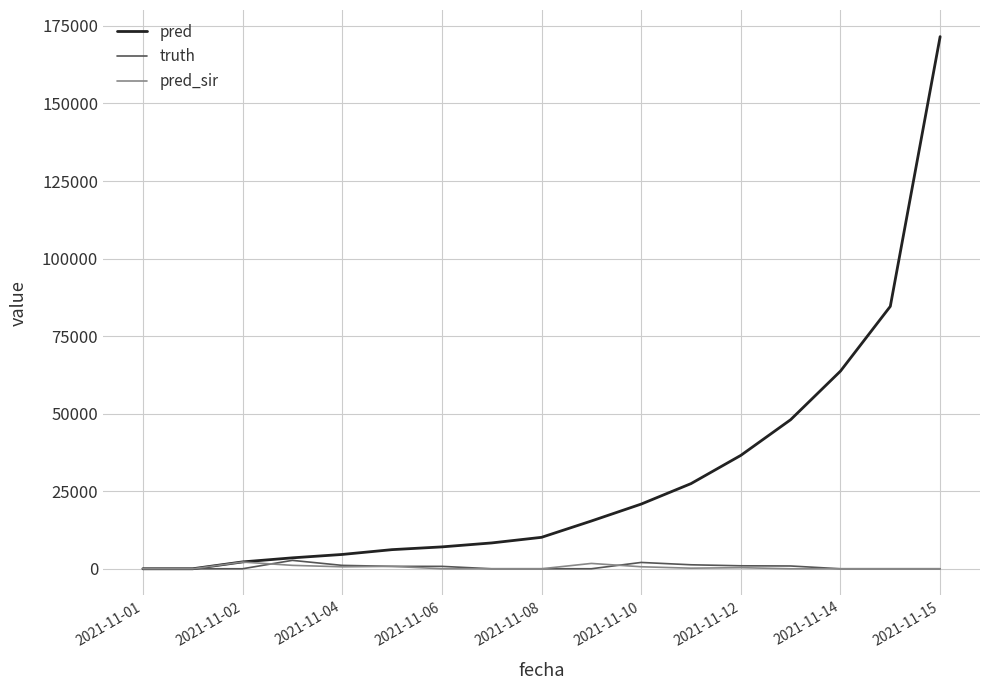

Which series has the widest spread of values?

pred